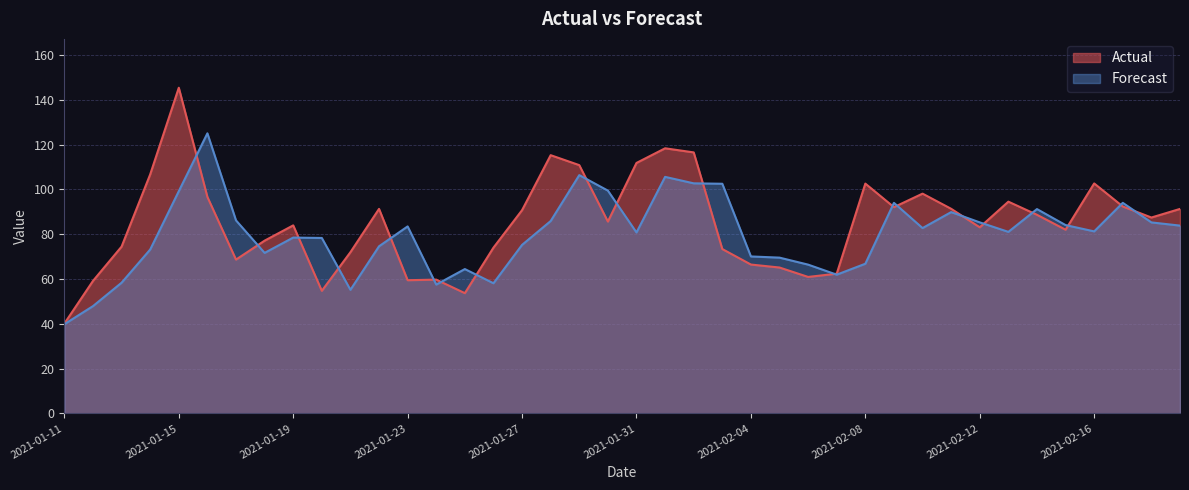

The value of Actual at 2021-02-09 is 92.0. True or false?

True